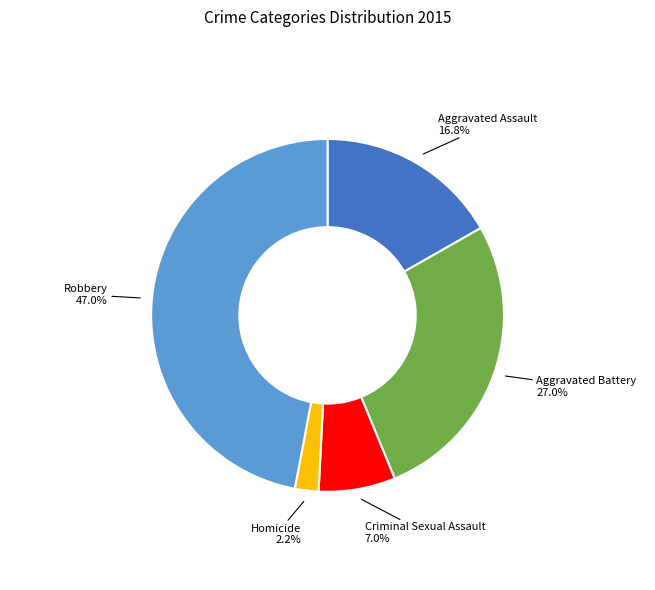

Rank the categories by value from lowest to highest.

Homicide, Criminal Sexual Assault, Aggravated Assault, Aggravated Battery, Robbery